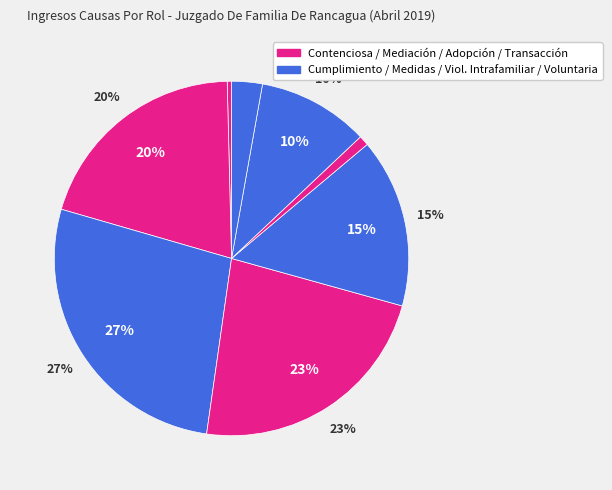

Which slice is the smallest?

Adopción